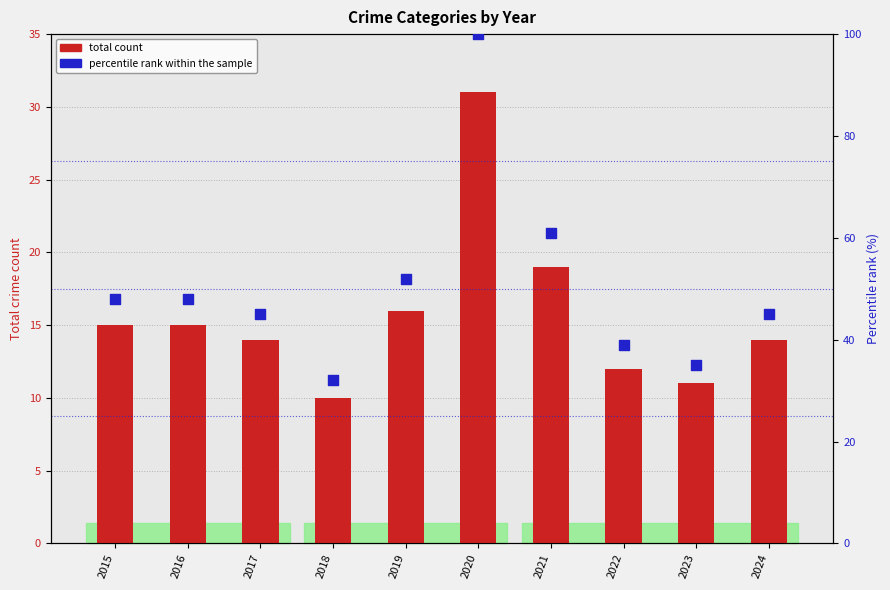

What is the total value across all series at 2015?

63